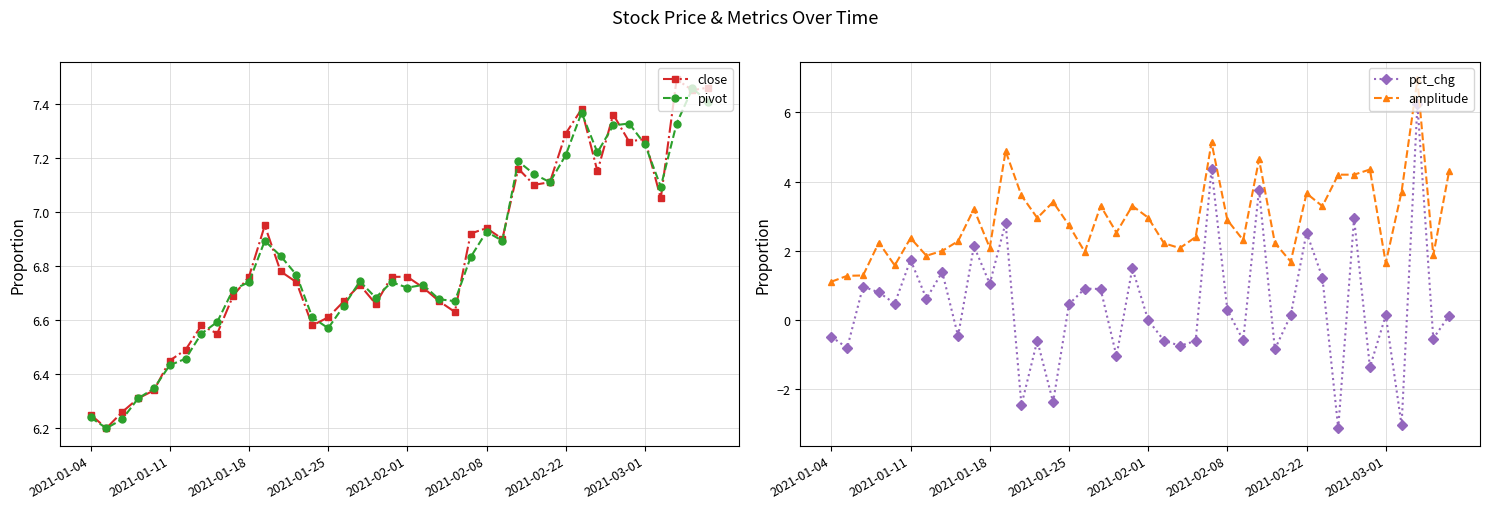

What is the difference between the maximum and minimum values in the amplitude series?

5.8